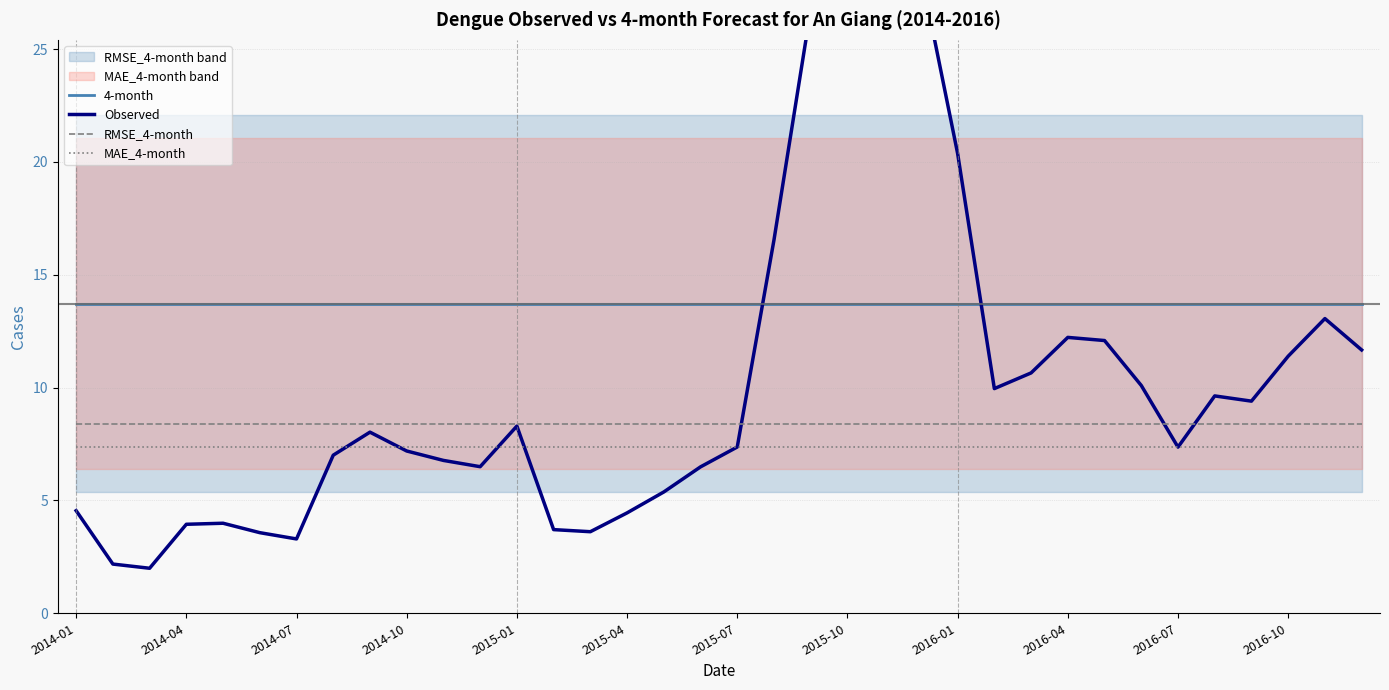

The value of RMSE_4-month at 2014-04 is 11.8. True or false?

False